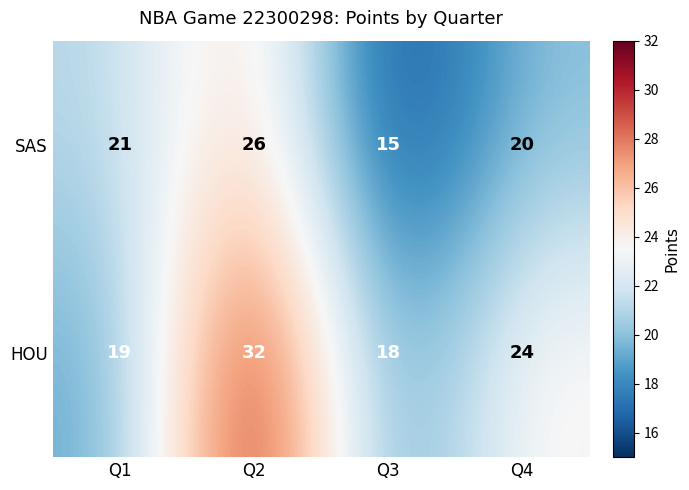

Which series has the widest spread of values?

HOU